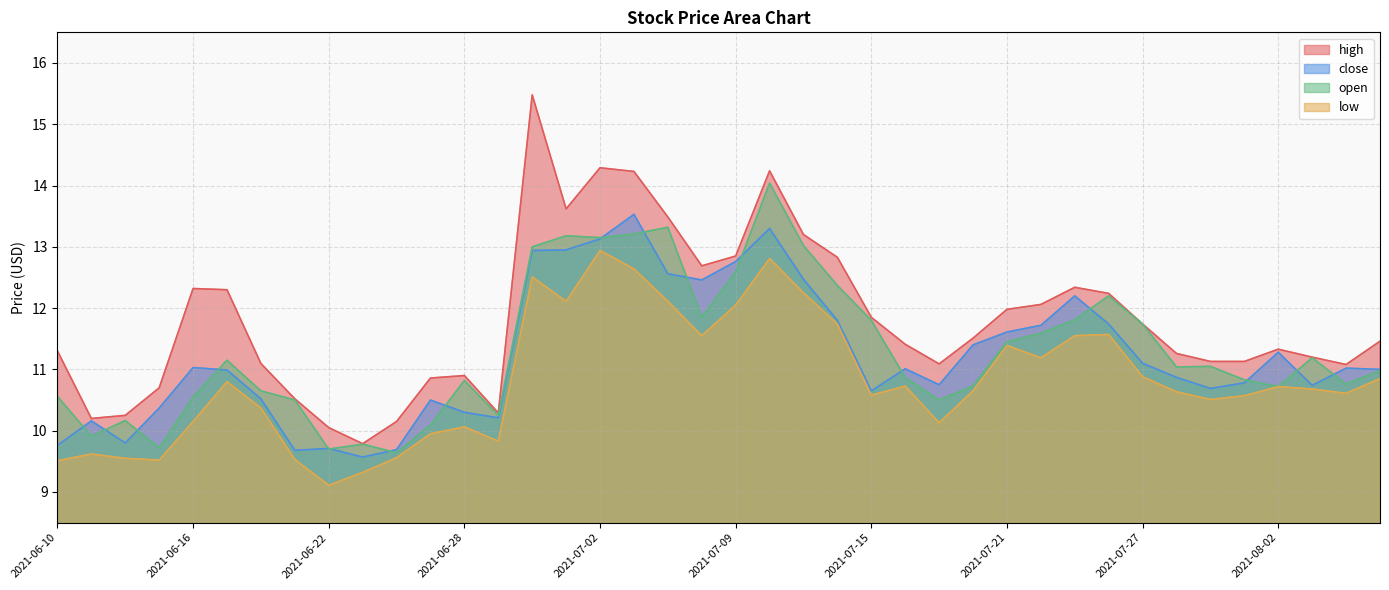

Reading left to right, what are all the values shown in this chart?

high: 11.3	10.2	10.2	10.7	12.3	12.3	11.1	10.5	10.1	9.8	10.2	10.9	10.9	10.3	15.5	13.6	14.3	14.2	13.5	12.7	12.8	14.2	13.2	12.8	11.8	11.4	11.1	11.5	12.0	12.1	12.3	12.2	11.7	11.3	11.1	11.1	11.3	11.2	11.1	11.5
close: 9.8	10.2	9.8	10.4	11.0	11.0	10.5	9.7	9.7	9.6	9.7	10.5	10.3	10.2	12.9	12.9	13.1	13.5	12.6	12.5	12.8	13.3	12.5	11.8	10.7	11.0	10.8	11.4	11.6	11.7	12.2	11.7	11.1	10.9	10.7	10.8	11.3	10.7	11.0	11.0
open: 10.6	9.9	10.2	9.7	10.6	11.2	10.7	10.5	9.7	9.8	9.6	10.1	10.8	10.2	13.0	13.2	13.2	13.2	13.3	11.8	12.6	14.0	13.0	12.4	11.8	10.9	10.5	10.7	11.4	11.6	11.8	12.2	11.7	11.0	11.1	10.8	10.7	11.2	10.8	11.0
low: 9.5	9.6	9.6	9.5	10.2	10.8	10.4	9.5	9.1	9.3	9.6	9.9	10.1	9.8	12.5	12.1	12.9	12.6	12.1	11.6	12.1	12.8	12.2	11.7	10.6	10.7	10.1	10.7	11.4	11.2	11.6	11.6	10.9	10.6	10.5	10.6	10.7	10.7	10.6	10.8